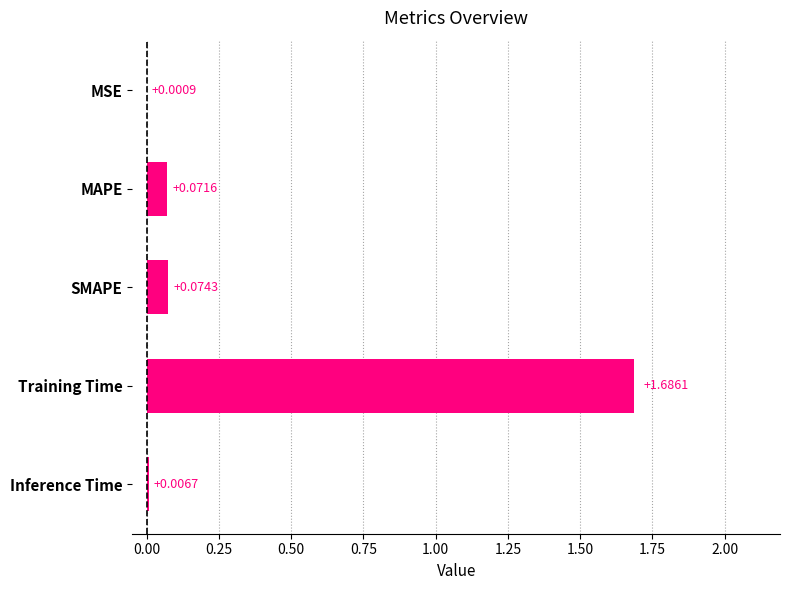

At which category does the chart reach its peak across all series?

Training Time